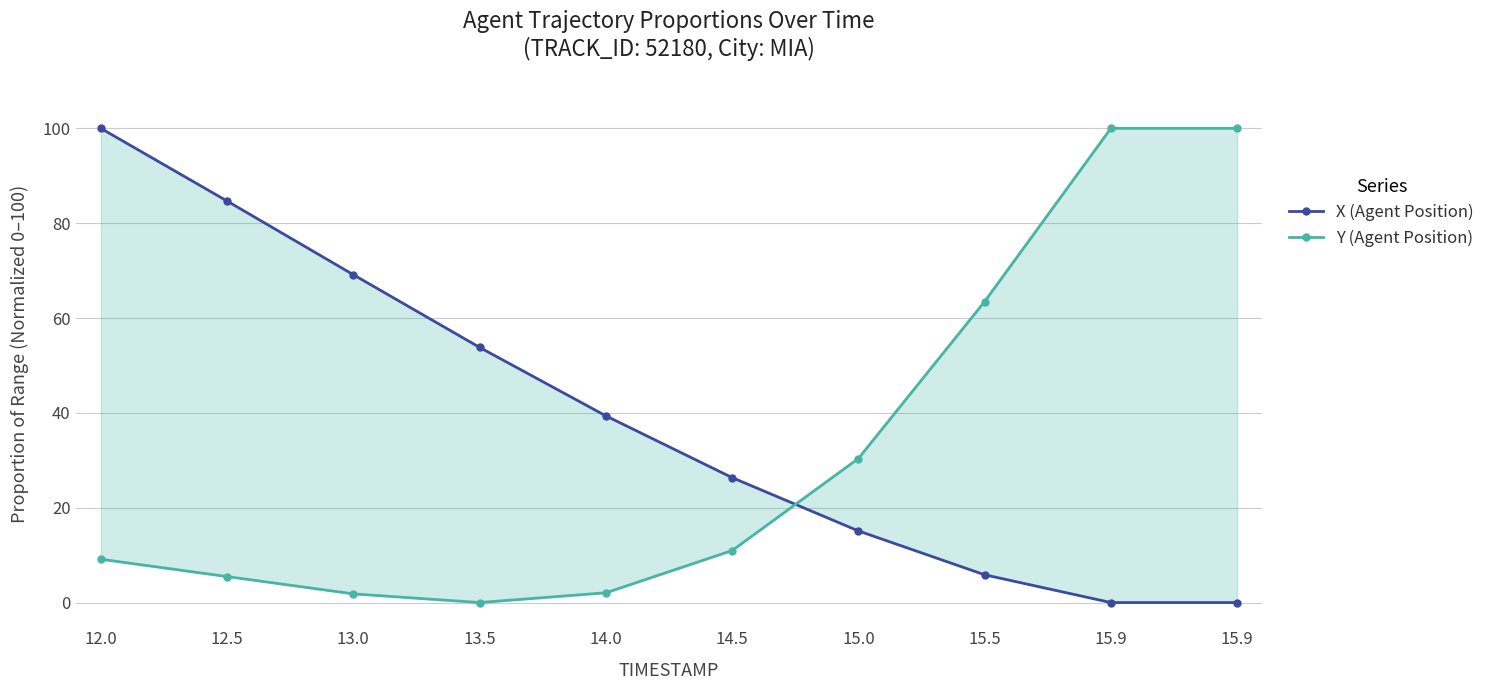

Is the value of Y (Agent Position) at 13.0 greater than the value of X (Agent Position) at 15.0?

No